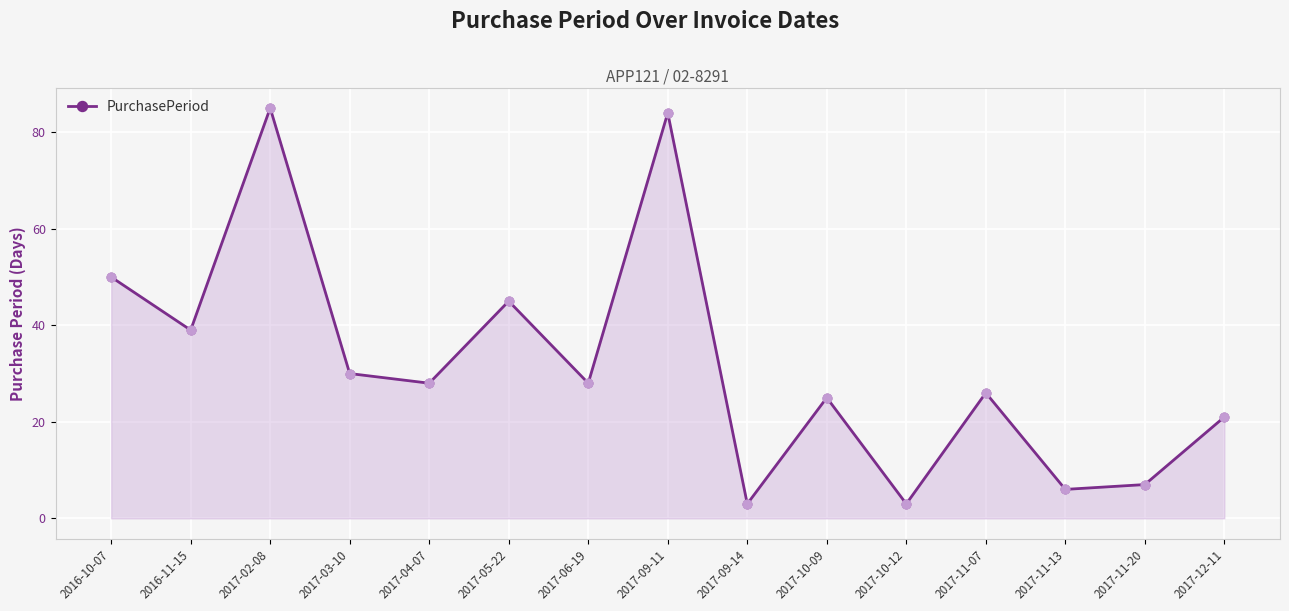

Approximately how many times larger is the value at 2017-10-09 compared to 2017-11-07?

1.0